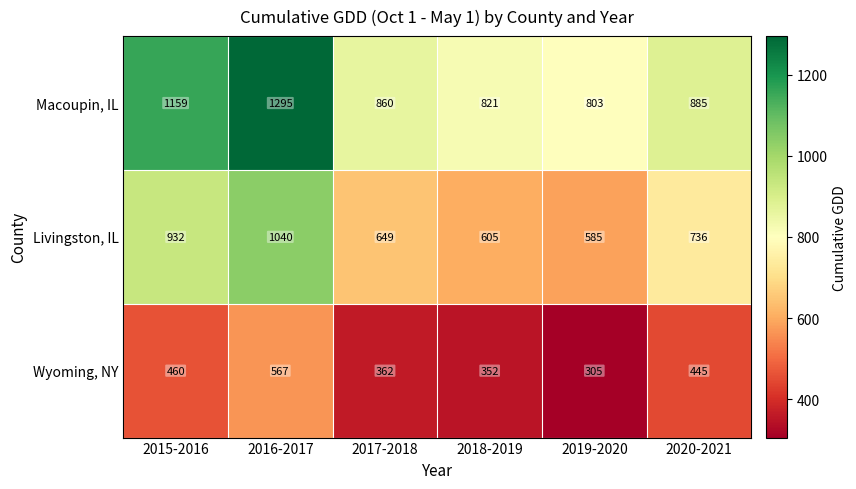

Which series has the largest range (max minus min)?

Macoupin, IL